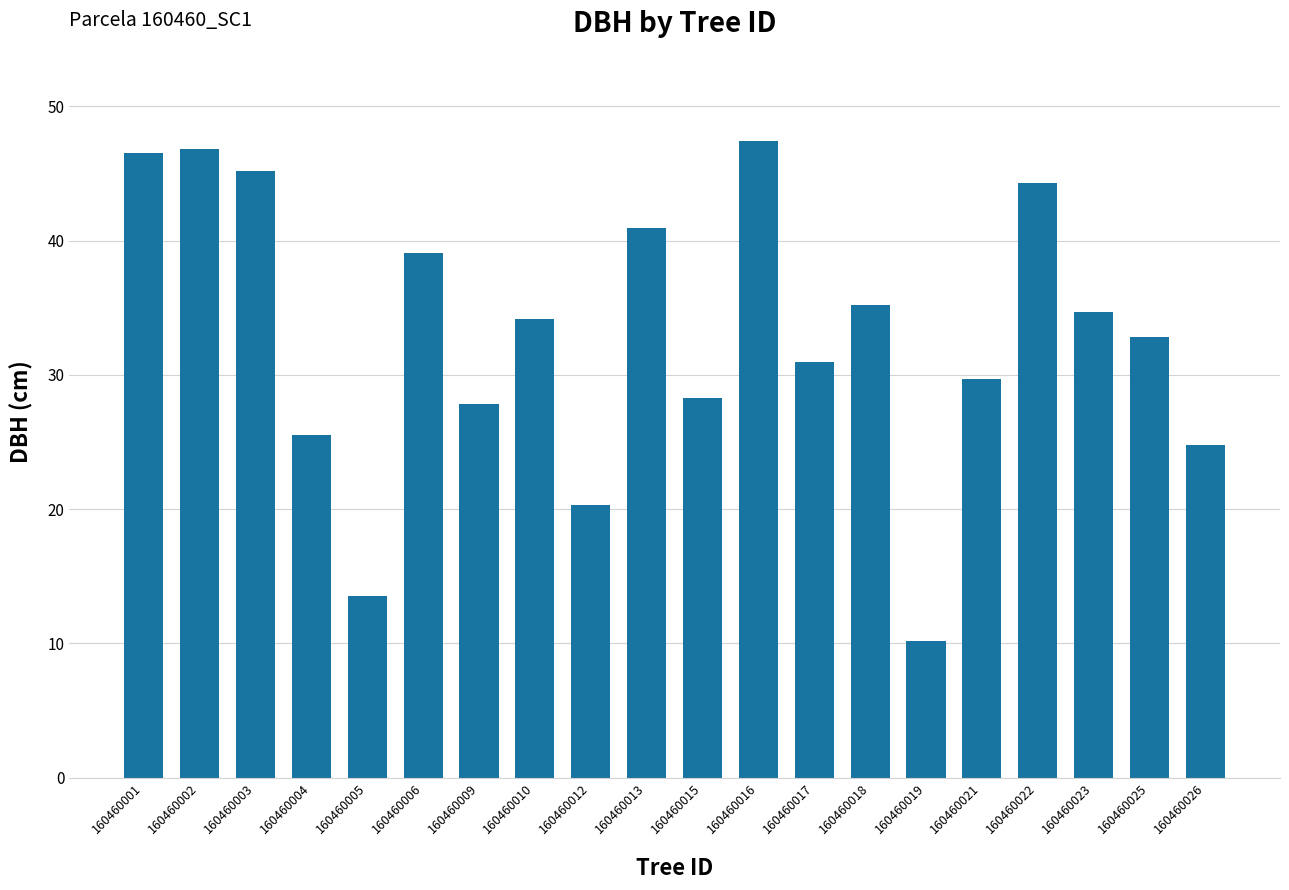

The value at 160460003 is 29.6. True or false?

False